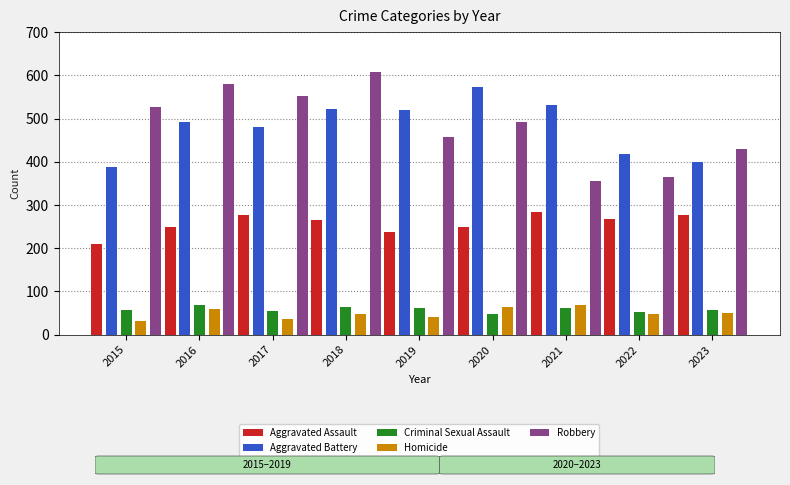

The value of Aggravated Assault at 2017 is 469. True or false?

False